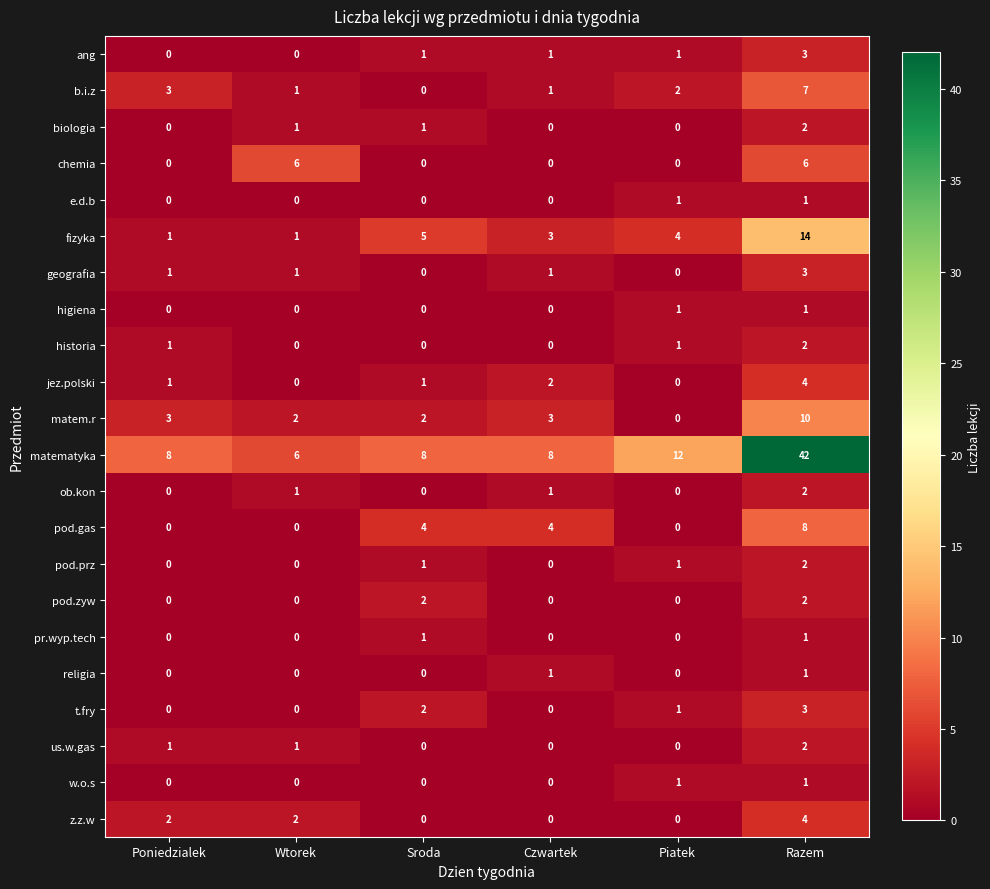

At which category is the sum across all series the highest?

Razem